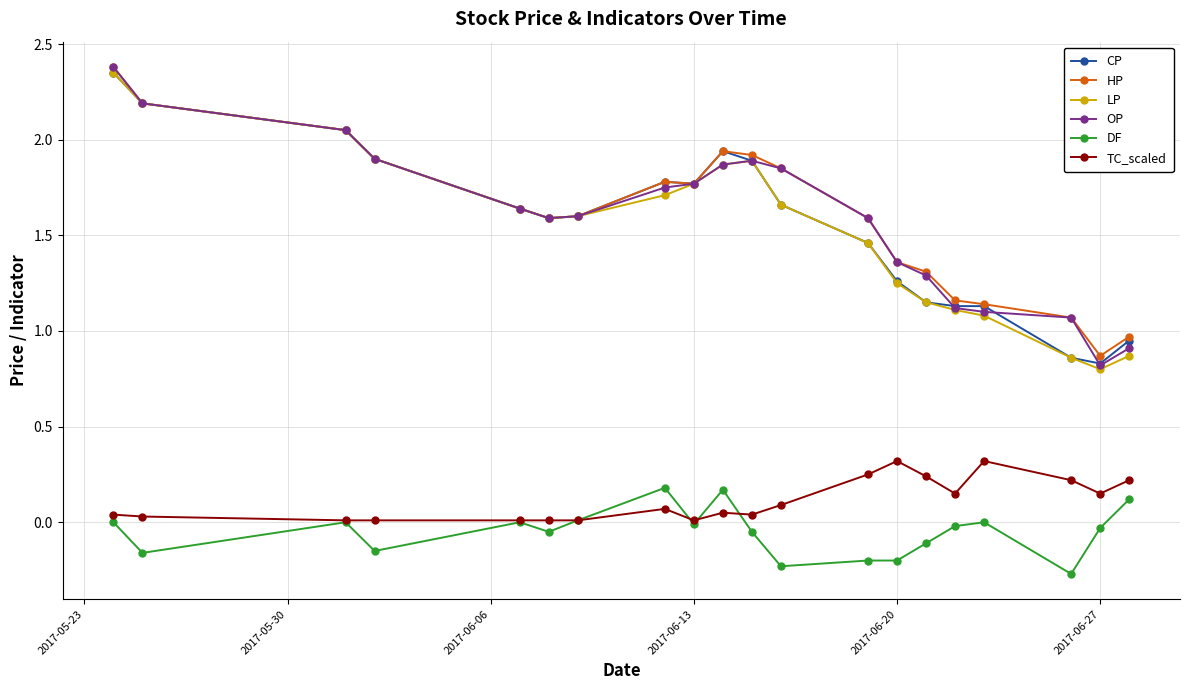

True or false: DF and LP cross at least once.

False